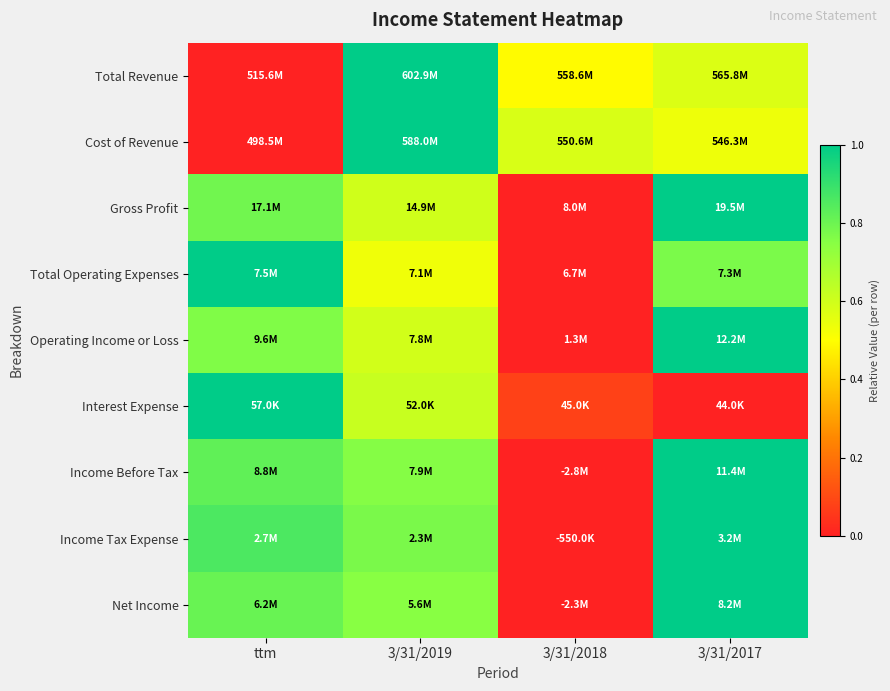

What is the maximum value shown in the chart?

1.0